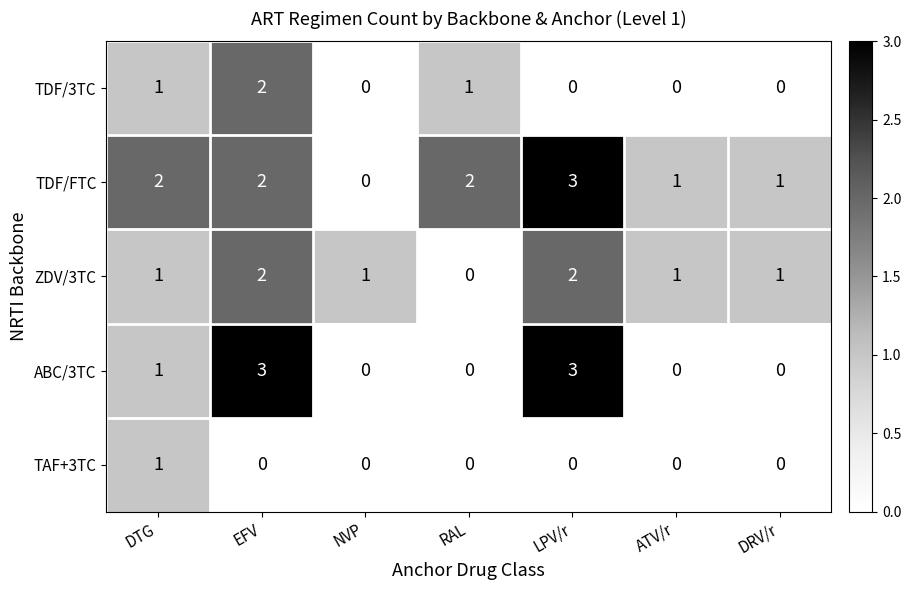

What is the sum of all TDF/FTC values?

11